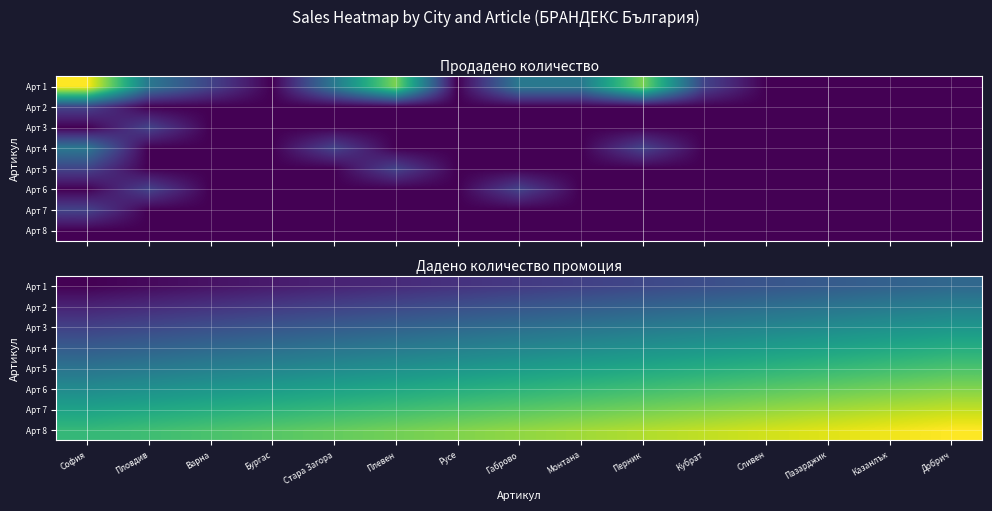

What is the sum of all Арт 5 values?

24.6